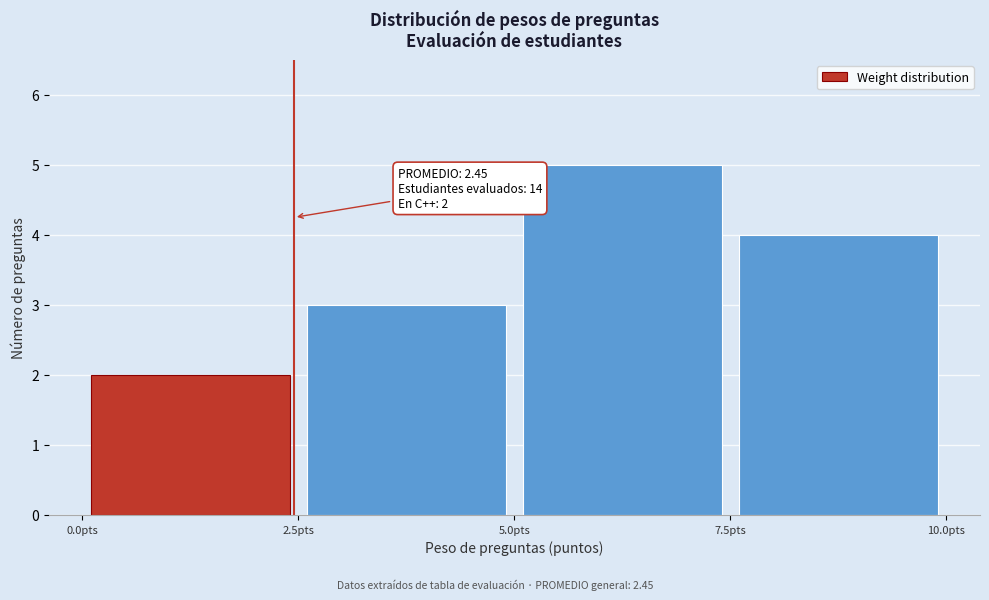

Over which range of the x-axis is the bar tallest?

5.0 to 7.5